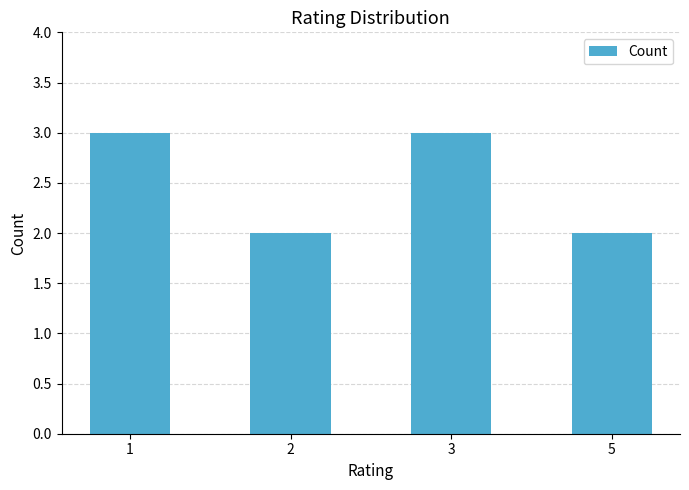

How many bars are there in total?

4